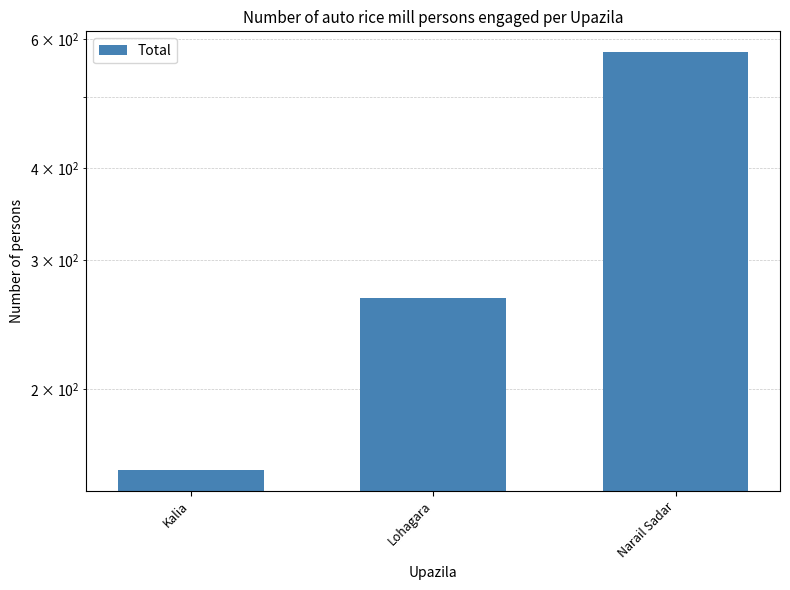

What is the change in value from Kalia to Narail Sadar?

+421